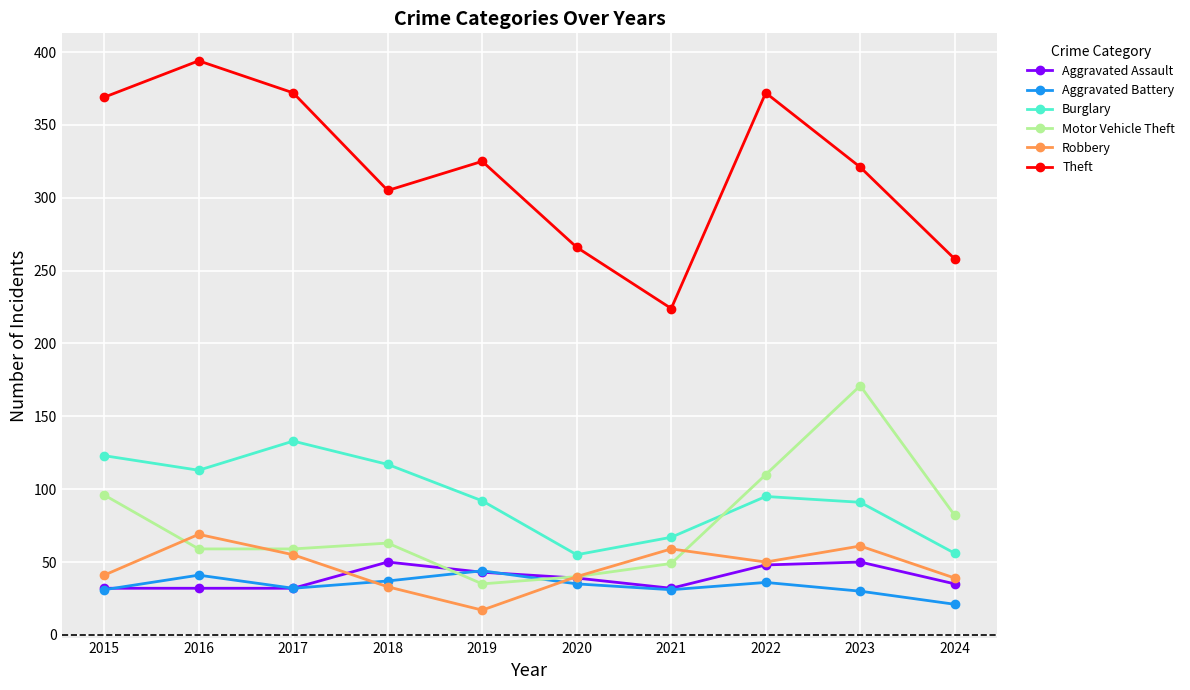

True or false: Motor Vehicle Theft and Theft cross at least once.

False